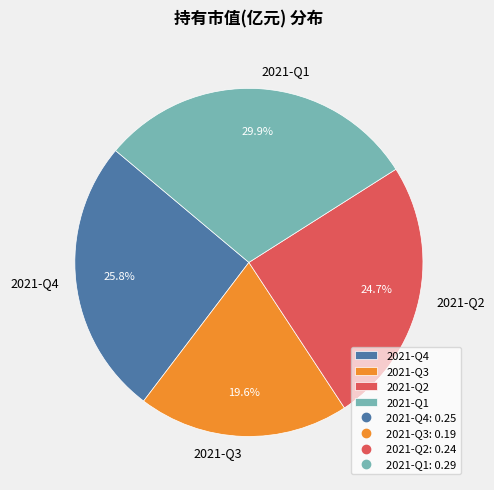

Combined, what portion of the pie is 2021-Q4 and 2021-Q3?

45.4%